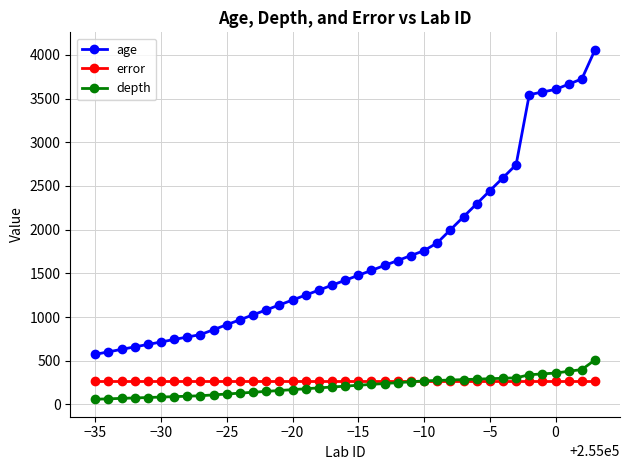

Which series has the largest range (max minus min)?

age